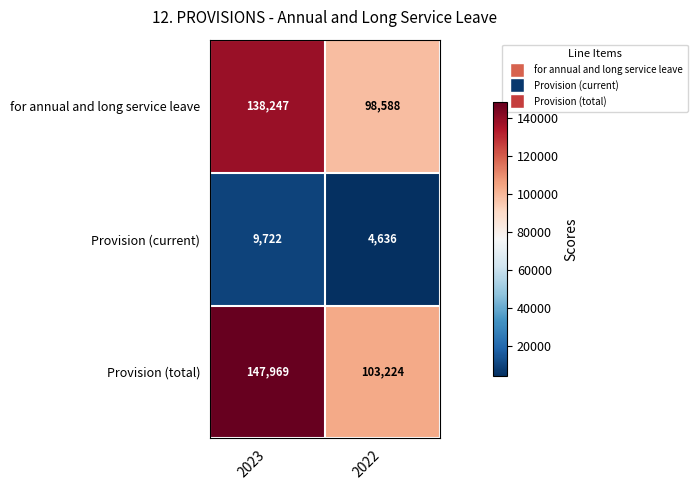

What is the spread (max minus min) of values at 2023?

138247